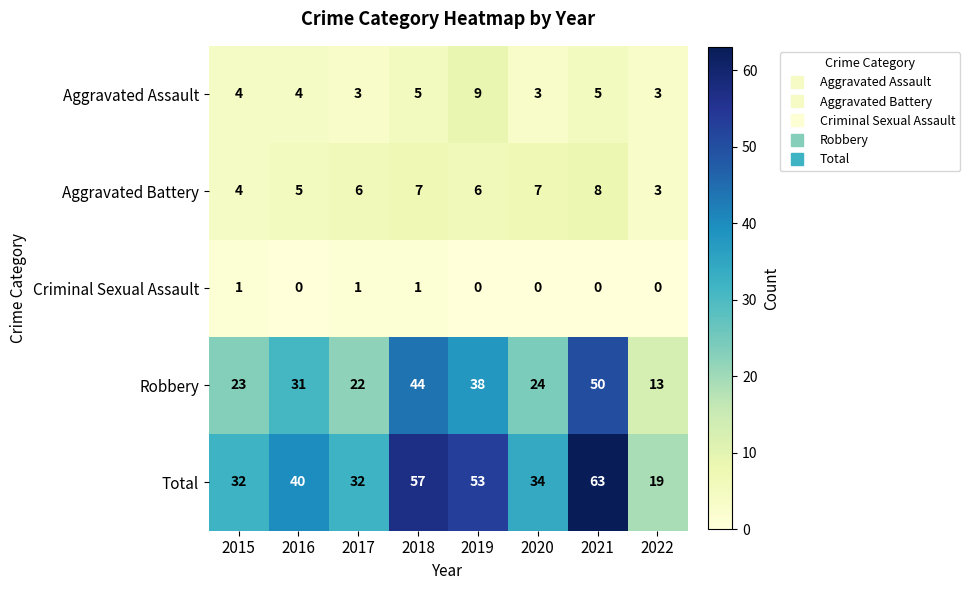

What is the sum of all Total values?

330